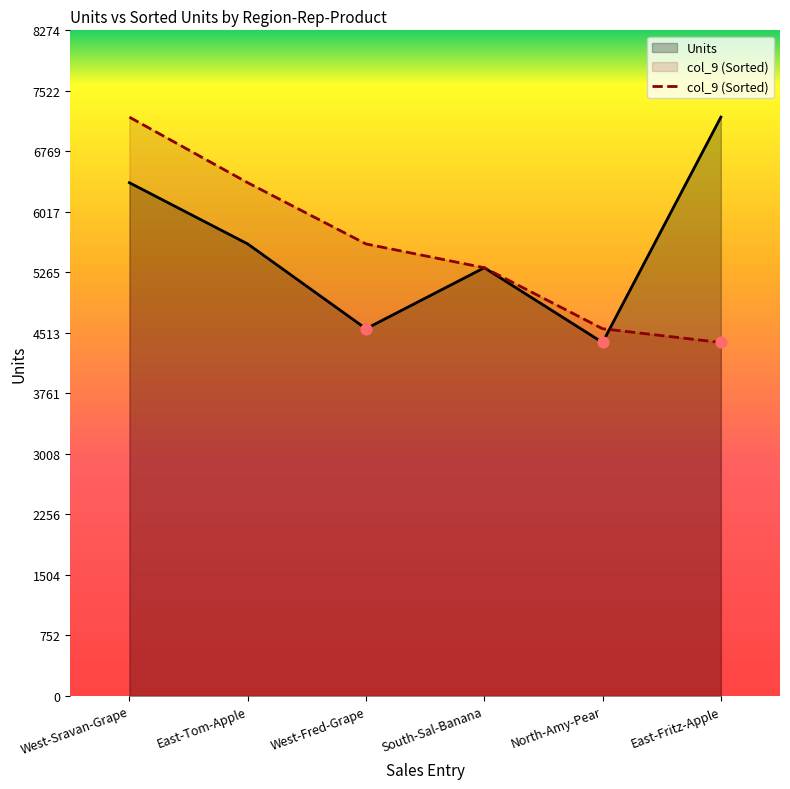

Which series changed the most between West-Fred-Grape and East-Fritz-Apple?

Units